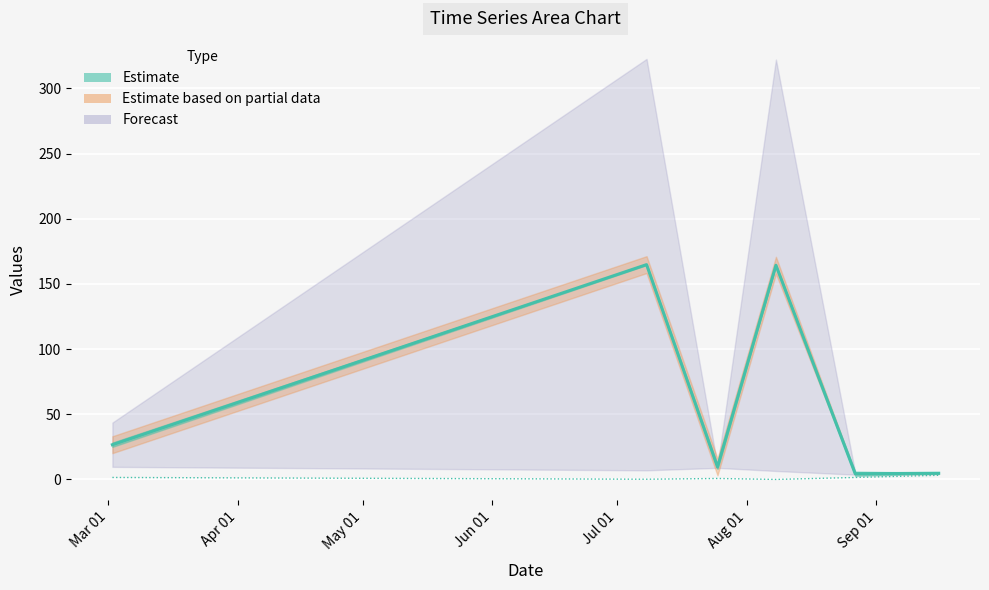

Between Aug 01 and Jun 01, which is larger?

Jun 01